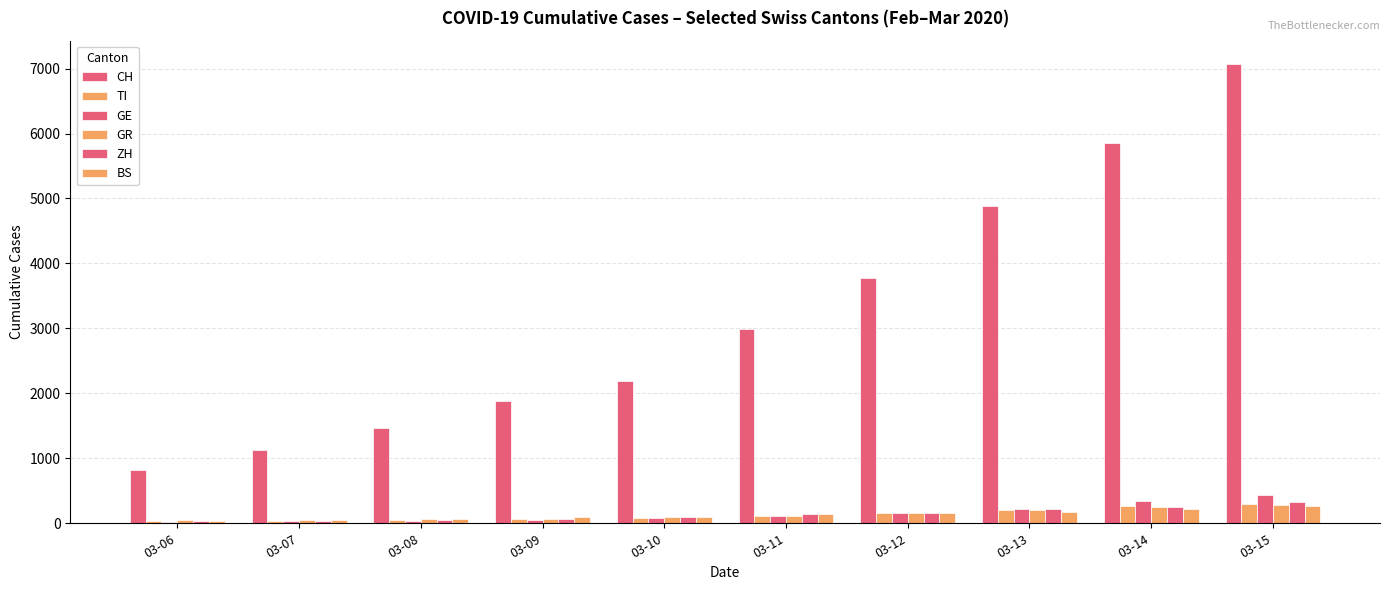

What is the difference between the GR values at 03-08 and 03-06?

21